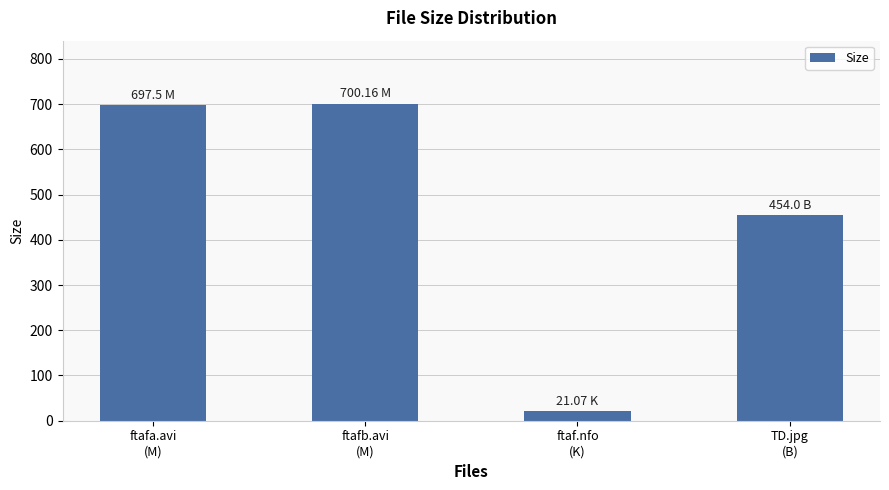

What is the difference between the maximum and minimum values?

679.1